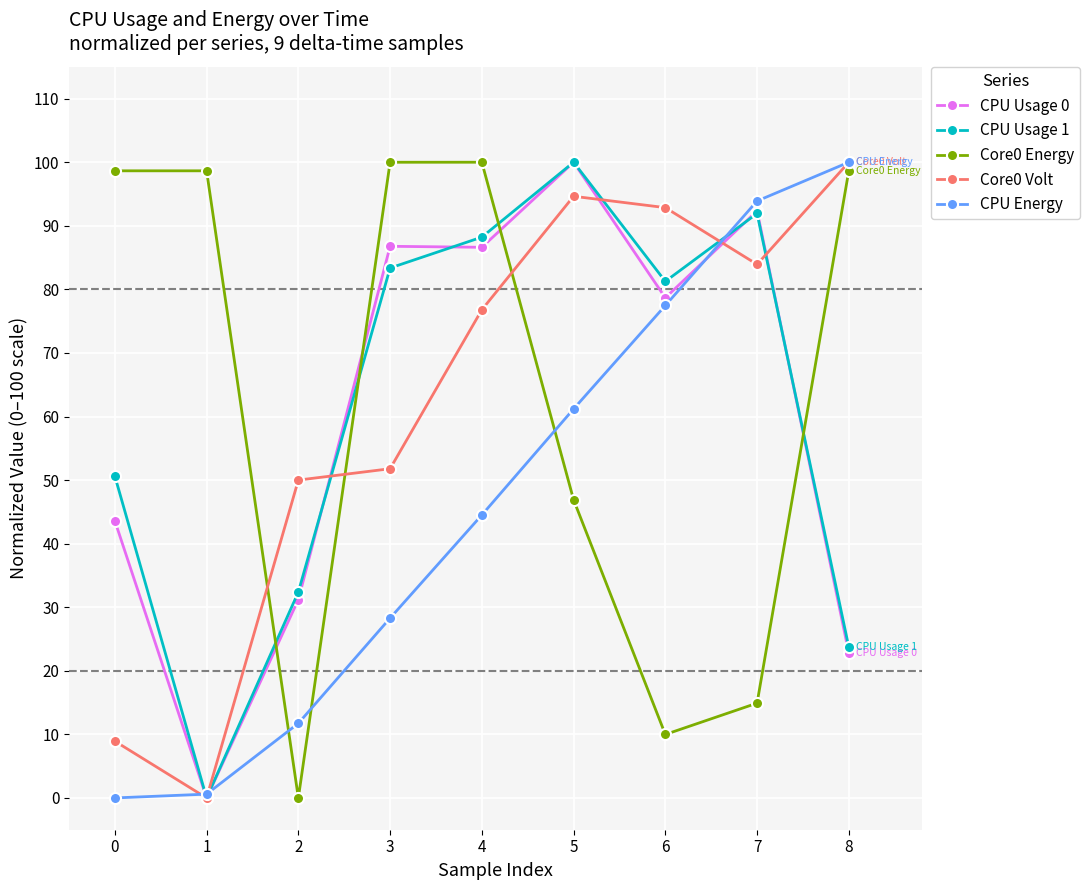

What are all the series names shown in the legend?

CPU Usage 0, CPU Usage 1, Core0 Energy, Core0 Volt, CPU Energy